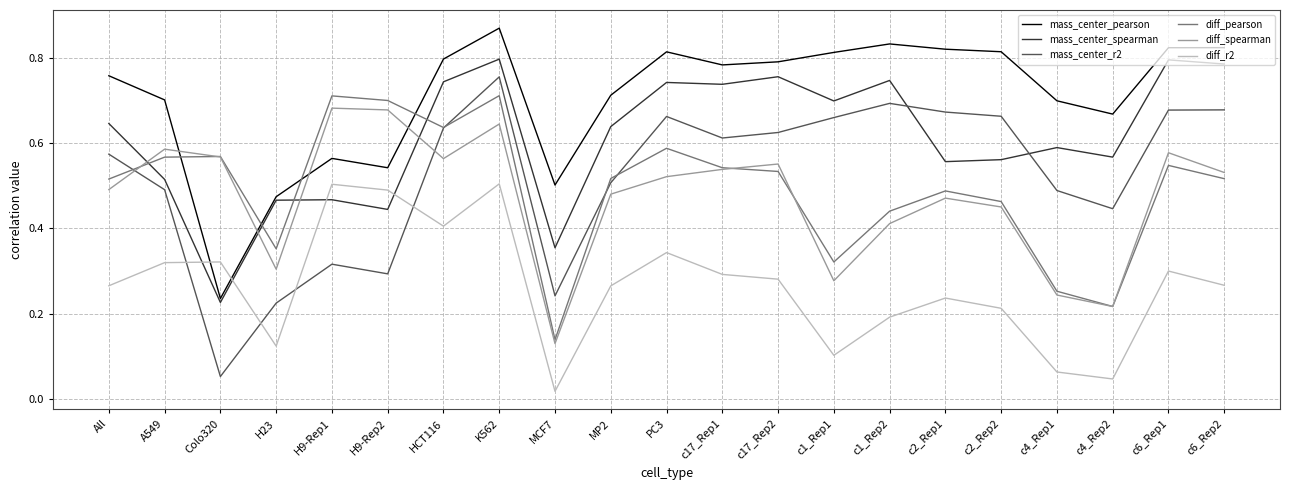

True or false: mass_center_r2 and diff_spearman intersect in this chart.

True